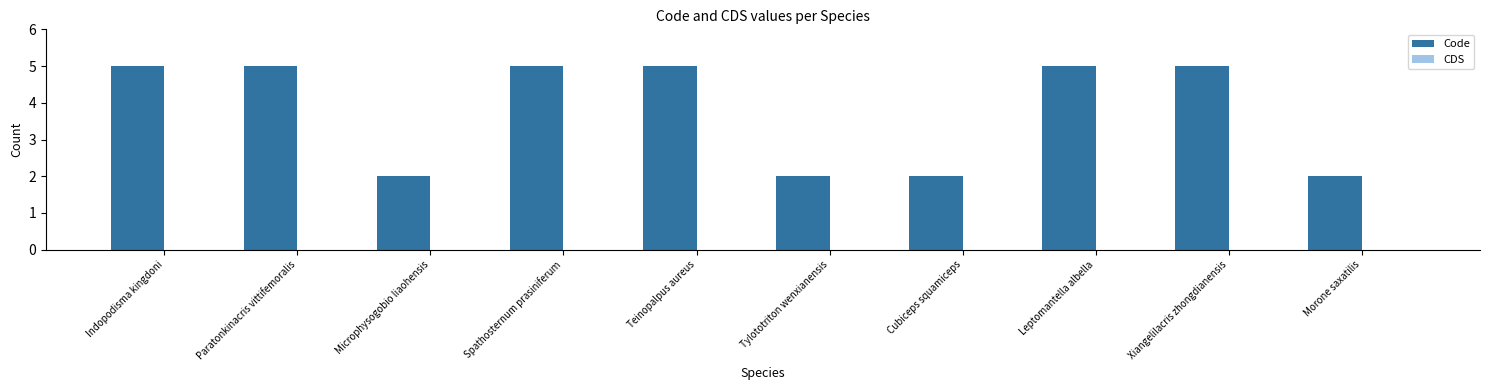

Reading left to right, transcribe all the data shown in this chart.

5	5	2	5	5	2	2	5	5	2